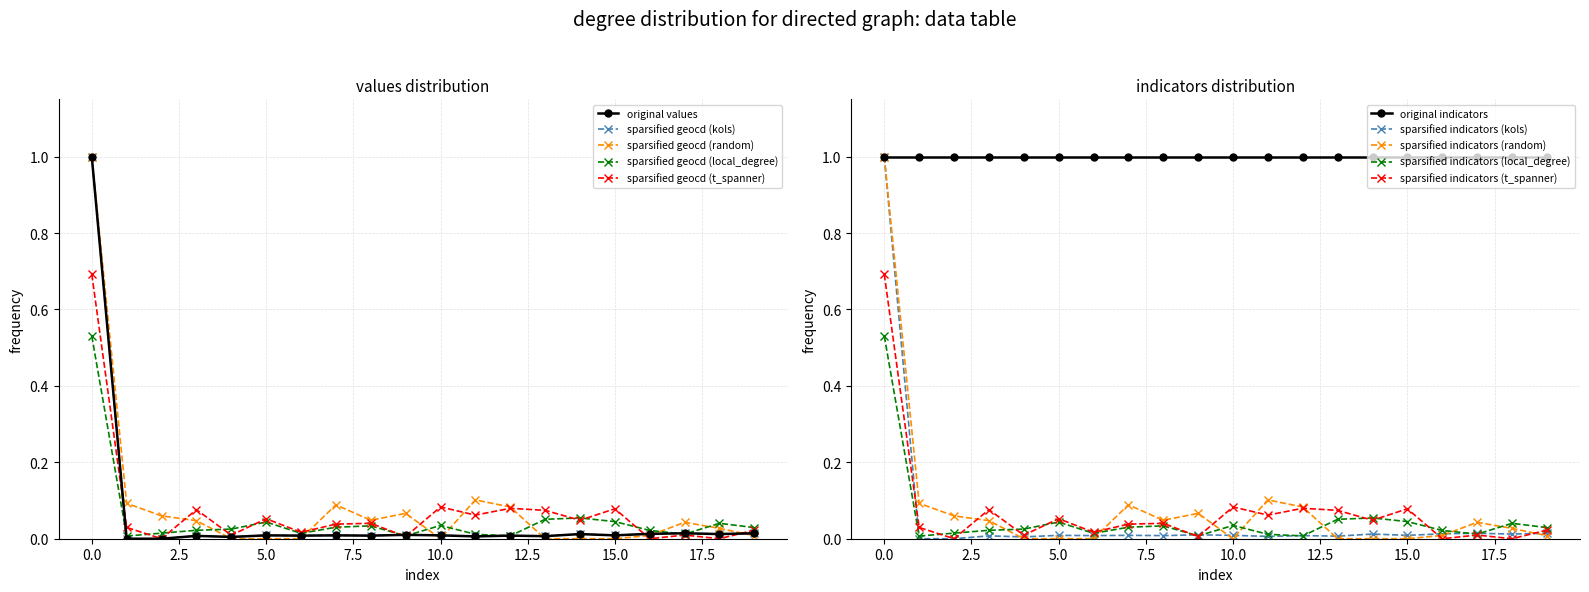

Which series has the widest spread of values?

values